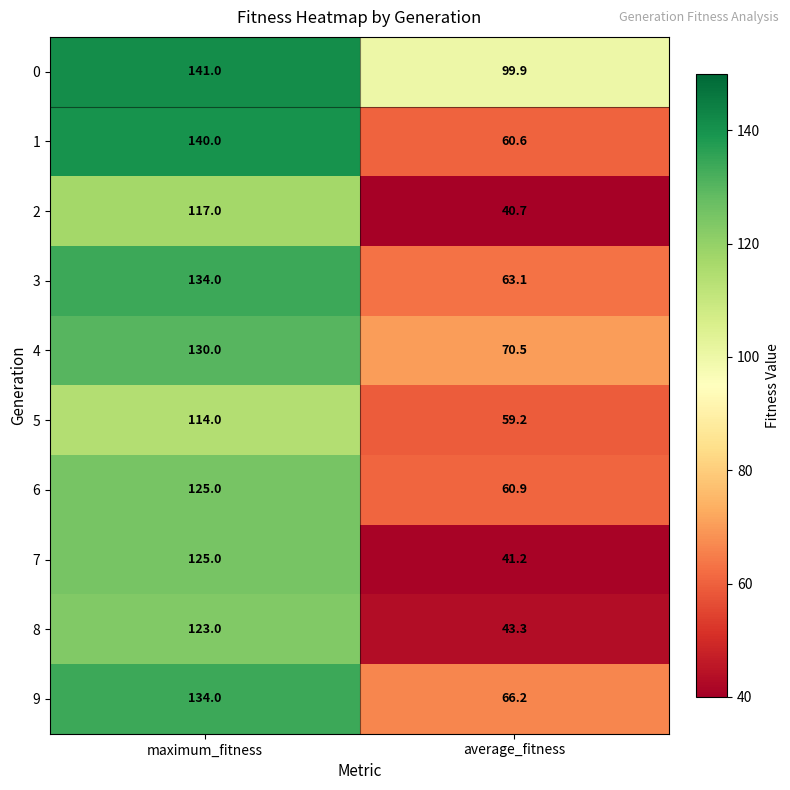

What is the total value across all series at average_fitness?

605.6